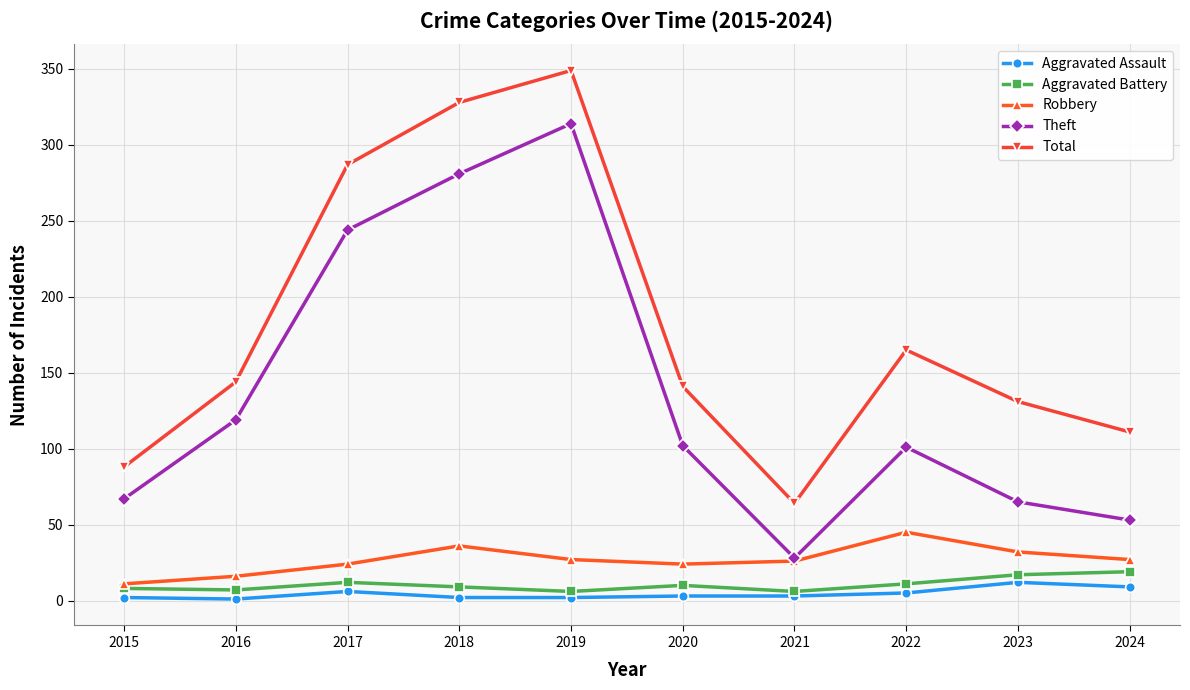

Which series has the largest total across all categories?

Total